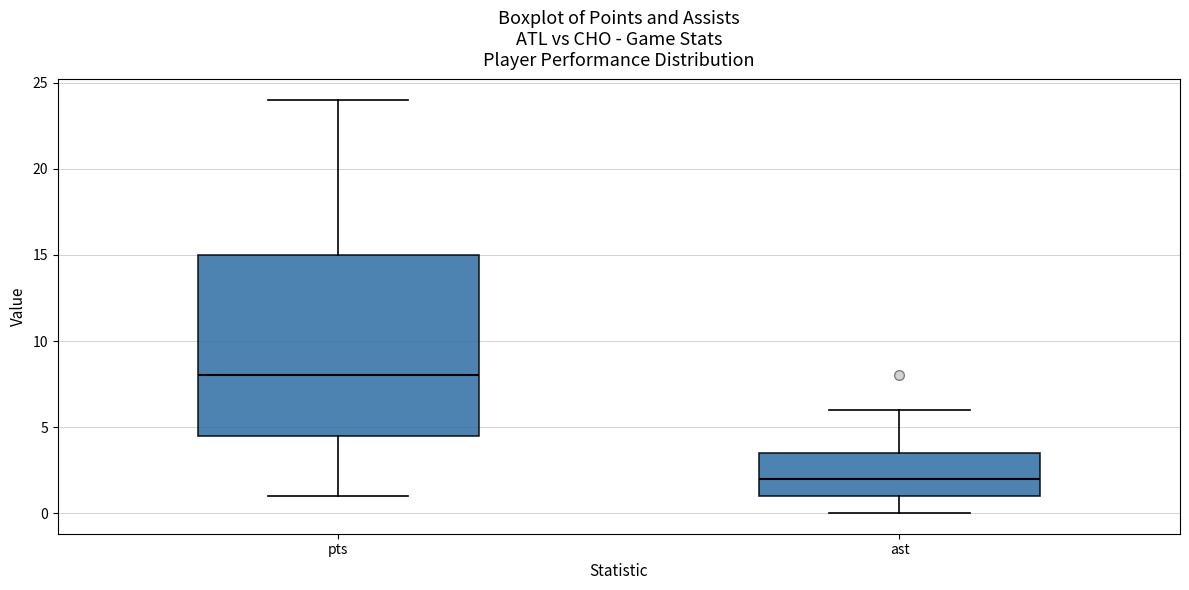

Reading left to right, transcribe this box plot: for each box, give where its median line is, the range the box spans, and where its two whiskers end, as read against the y-axis. The values are not printed on the chart, so give them approximately, as read against the axis.

pts: median 8.0, box 4.5 to 15.0, whiskers 1.0 to 24.0
ast: median 2.0, box 1.0 to 3.5, whiskers 0.0 to 6.0